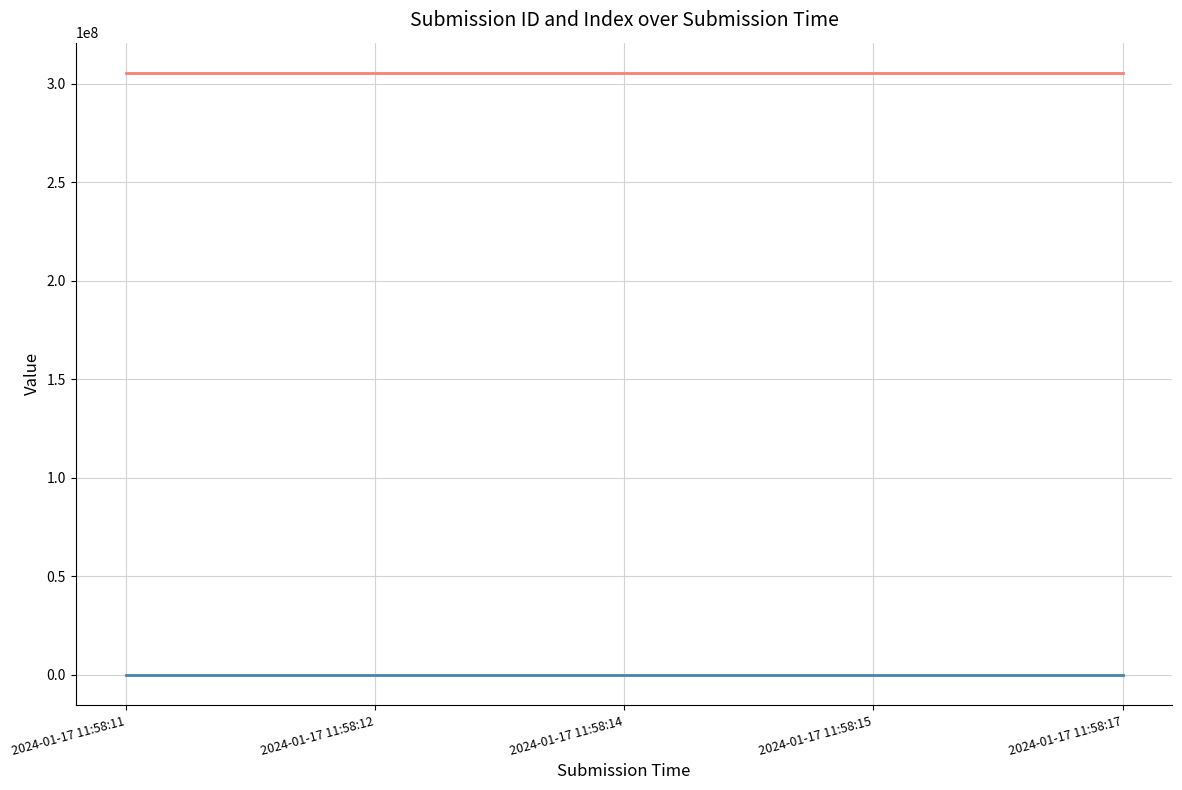

Is the value of _id at 2024-01-17 11:58:17 greater than the value of _index at 2024-01-17 11:58:15?

Yes